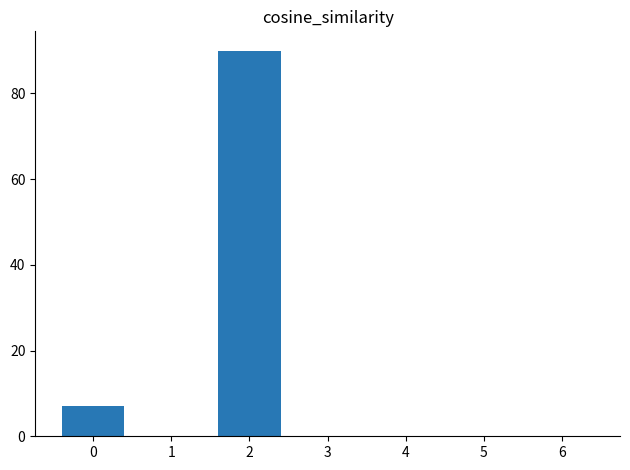

What is the greatest value displayed?

90.0